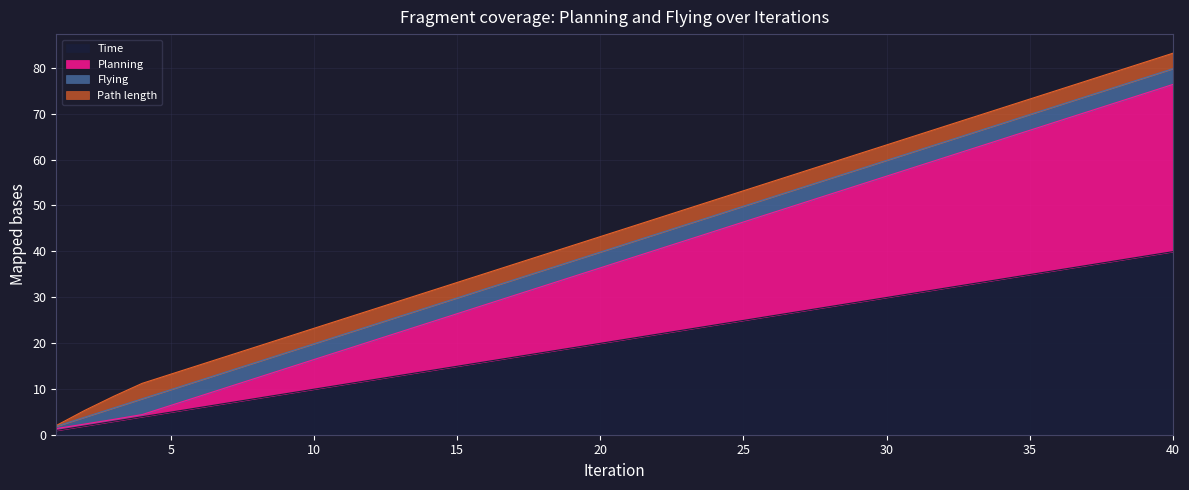

At how many categories does at least one series exceed 32?

24